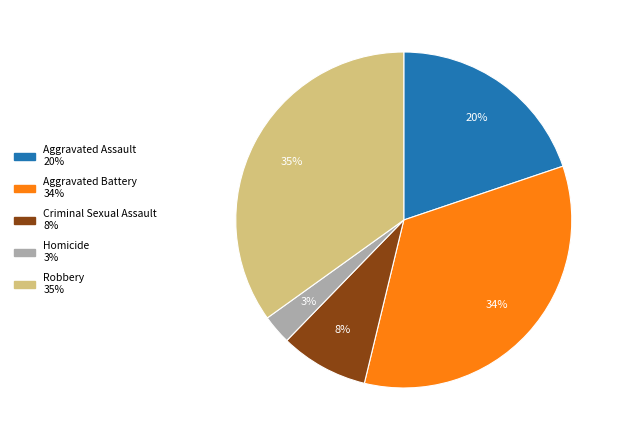

What percentage is the Aggravated Battery slice, to the nearest percent?

34%